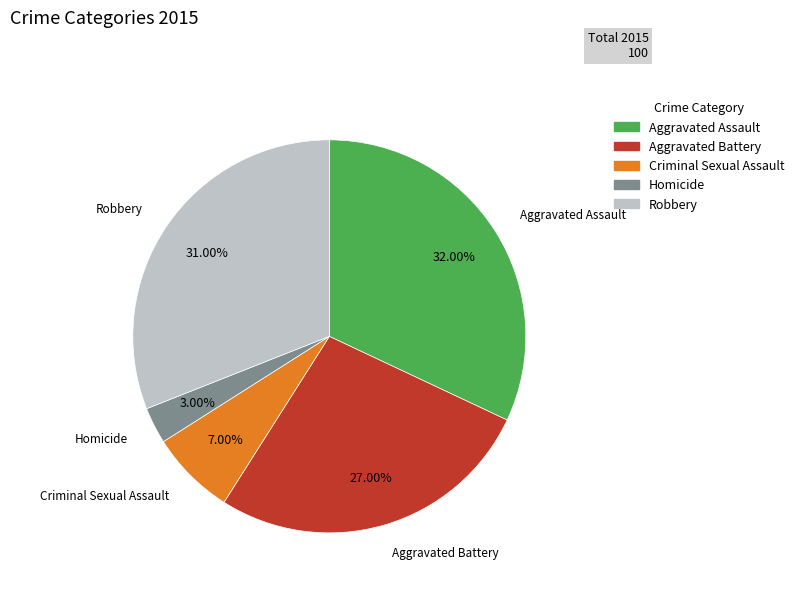

Does Homicide account for over 50% of the chart?

No